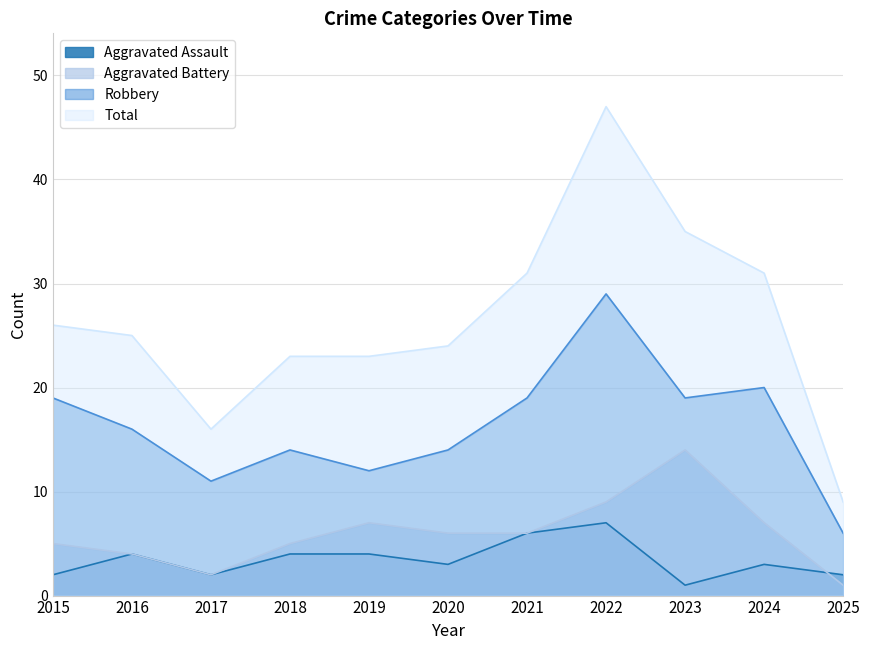

Rank the series by their maximum value, from lowest to highest.

Aggravated Assault, Aggravated Battery, Robbery, Total